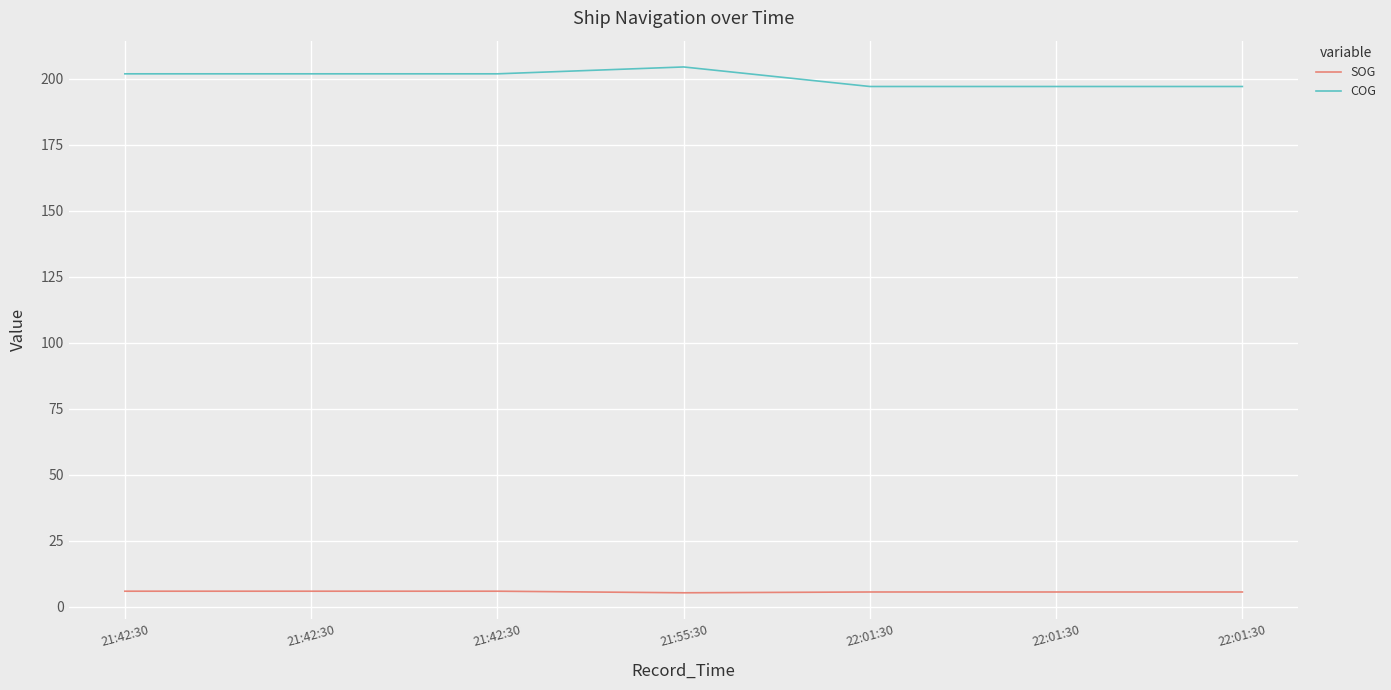

What is the label of the 4th point from the left?

21:55:30